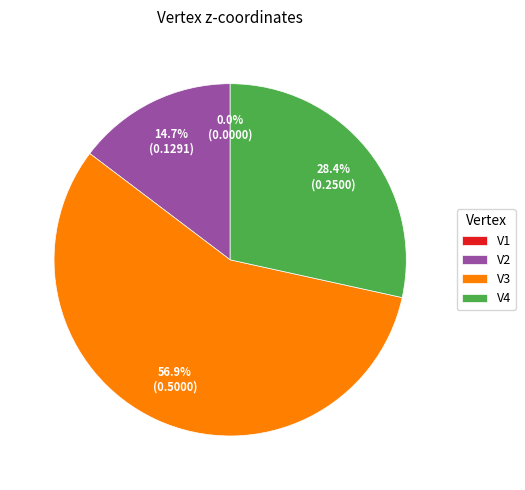

Combined, what portion of the pie is V1 and V4?

28.4%